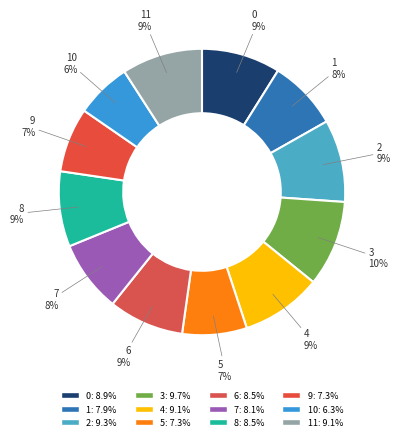

What is the smallest slice in the pie chart?

10